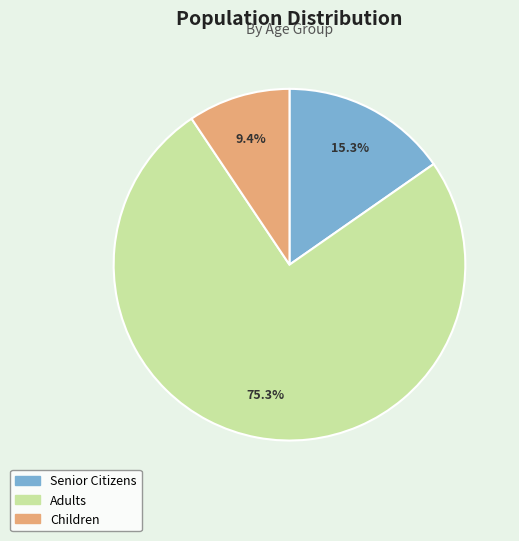

Does any single category account for the majority?

Yes